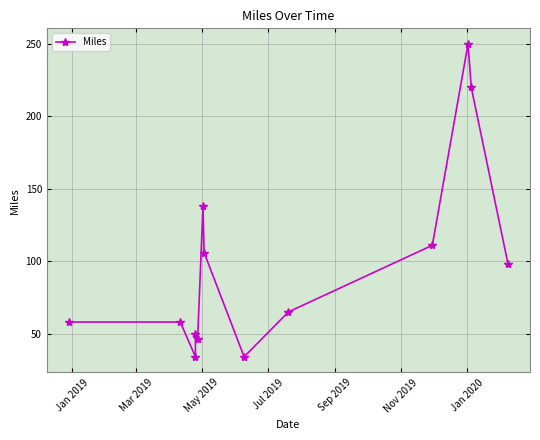

What is the value of the 5th point from the left?

46